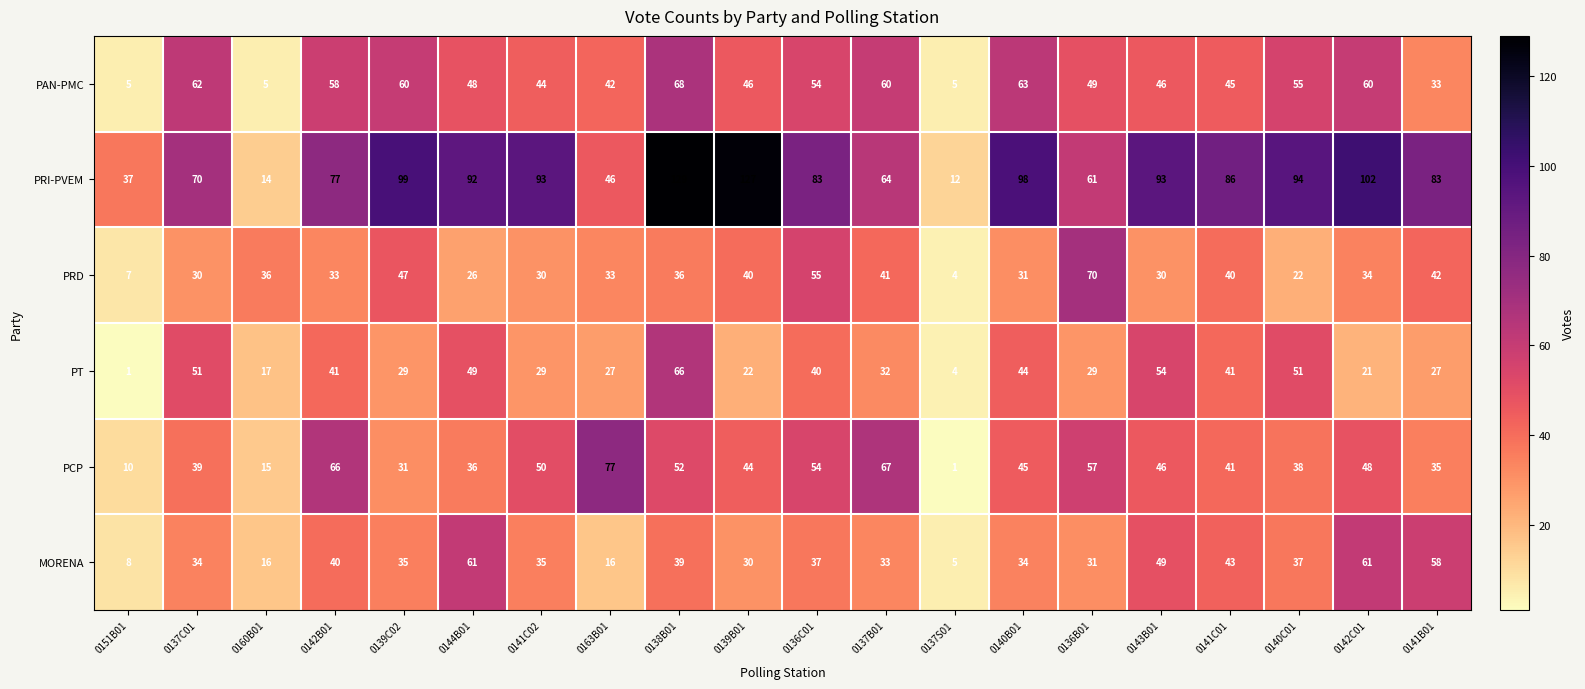

Count the number of categories in the chart.

20